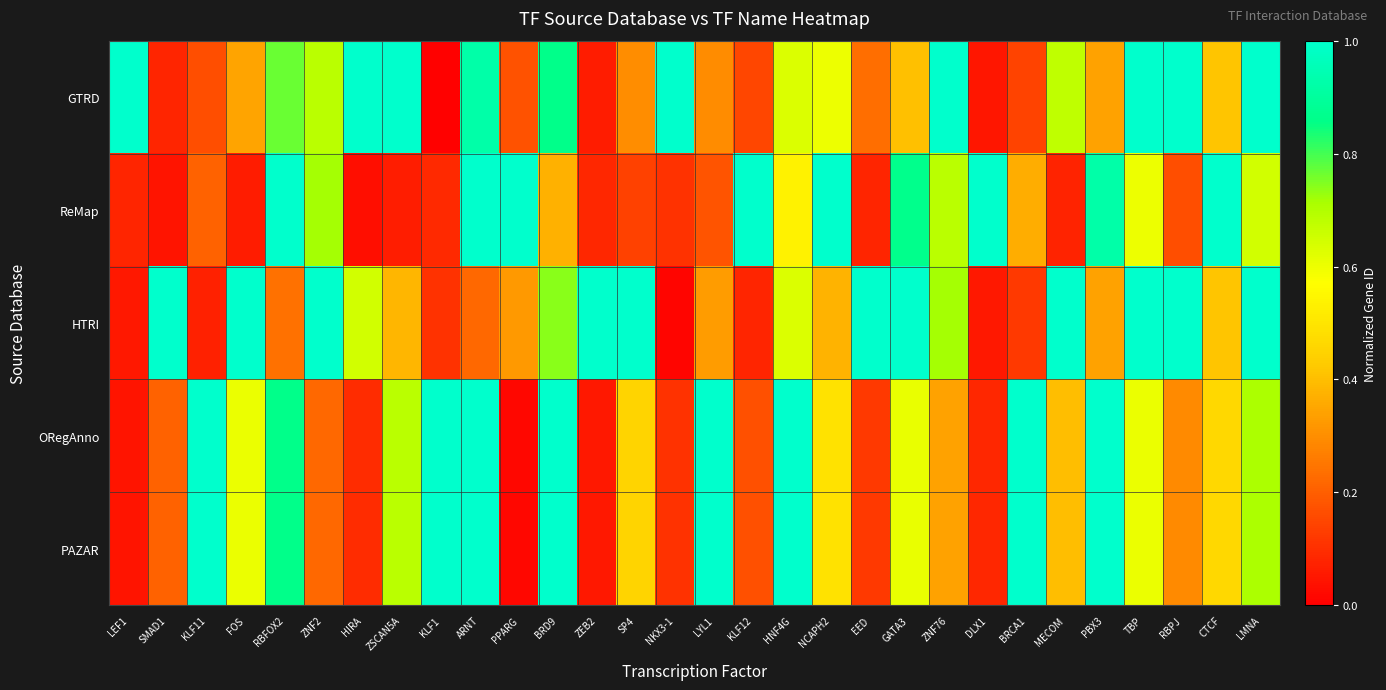

What is the maximum value shown in the chart?

1.0